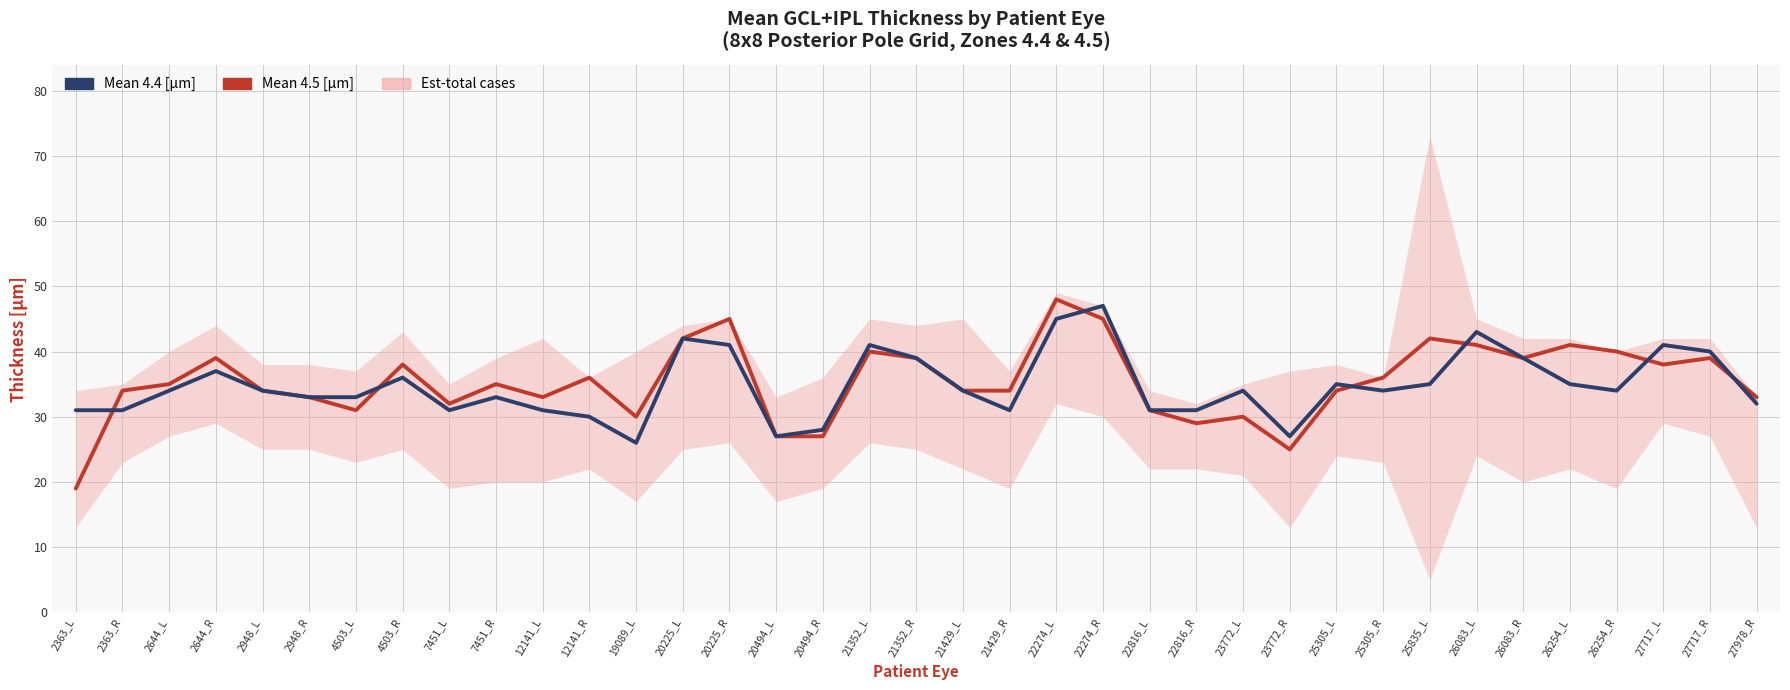

What is the minimum value for Mean 4.4 [µm]?

26